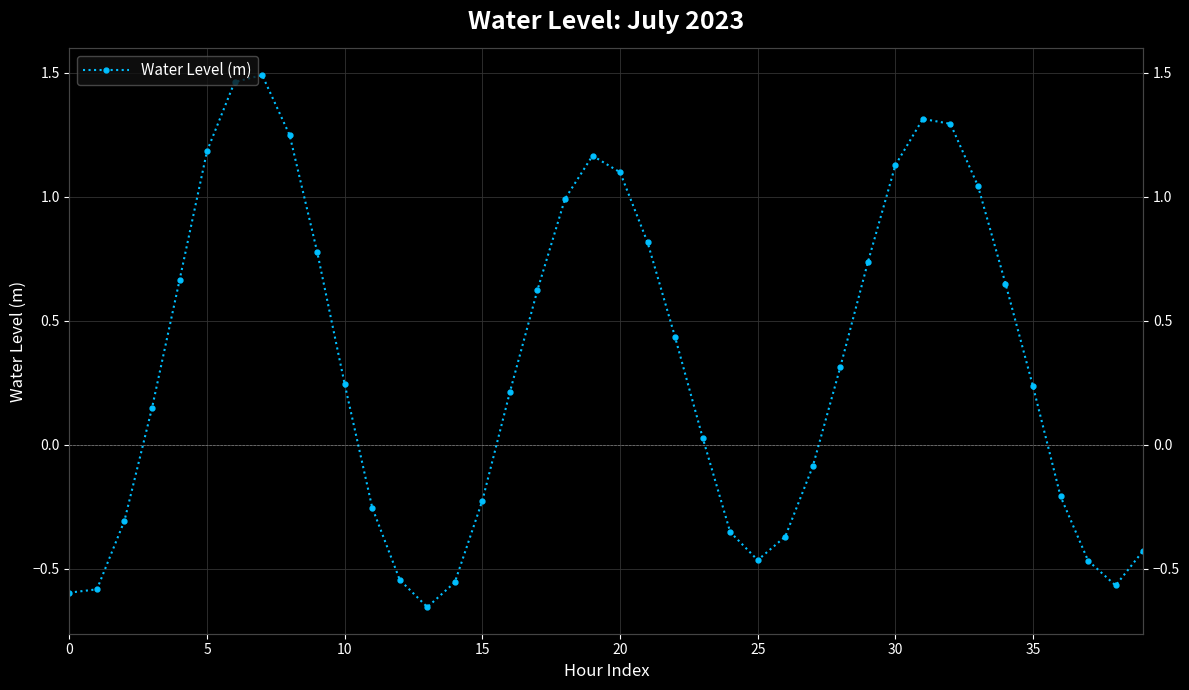

What is the difference between the maximum and minimum values?

2.1